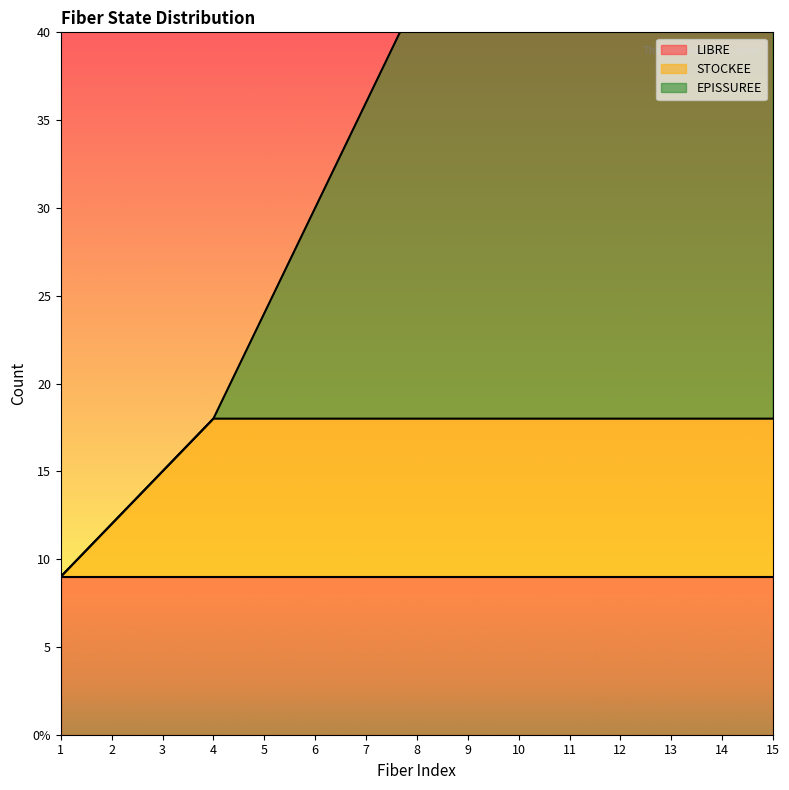

Read the EPISSUREE value at 3, to the nearest 5.

15